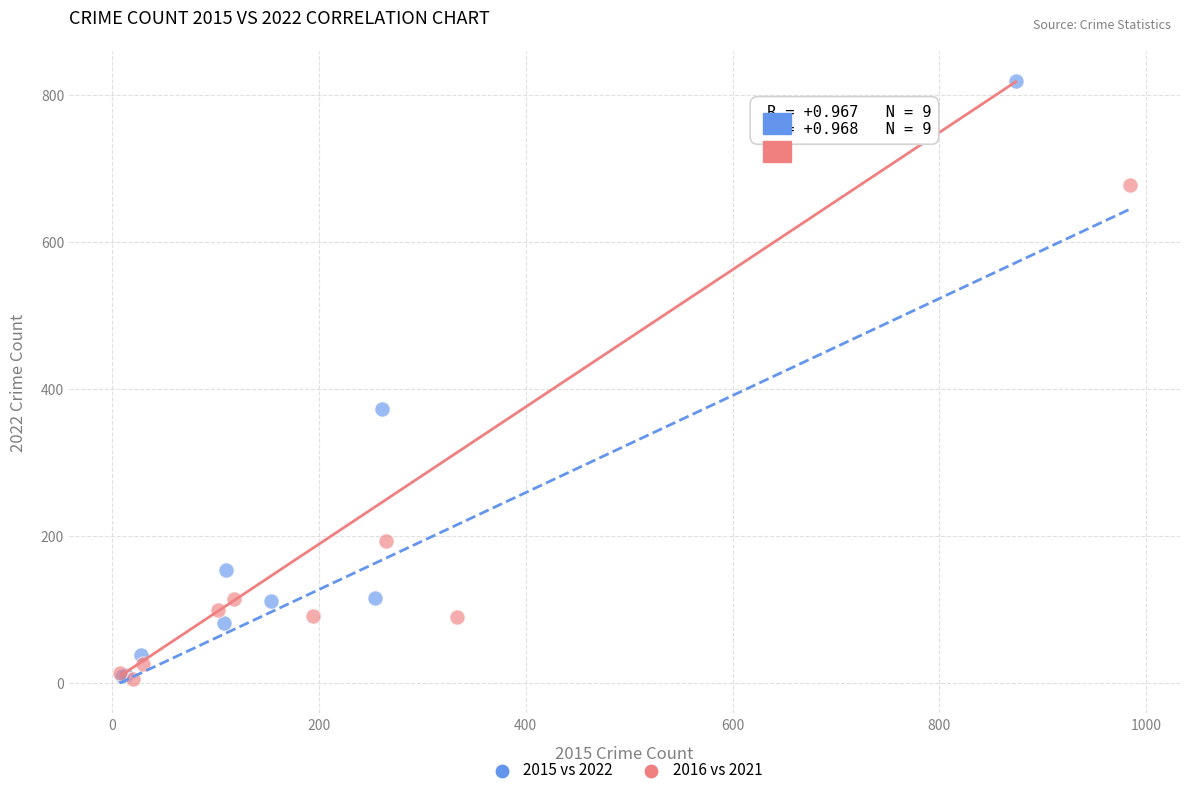

Which series contains the highest Y value?

2015 vs 2022